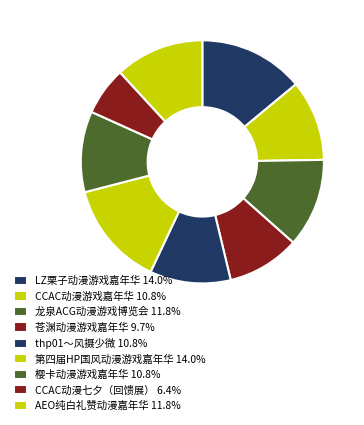

How many segments does this pie chart have?

9